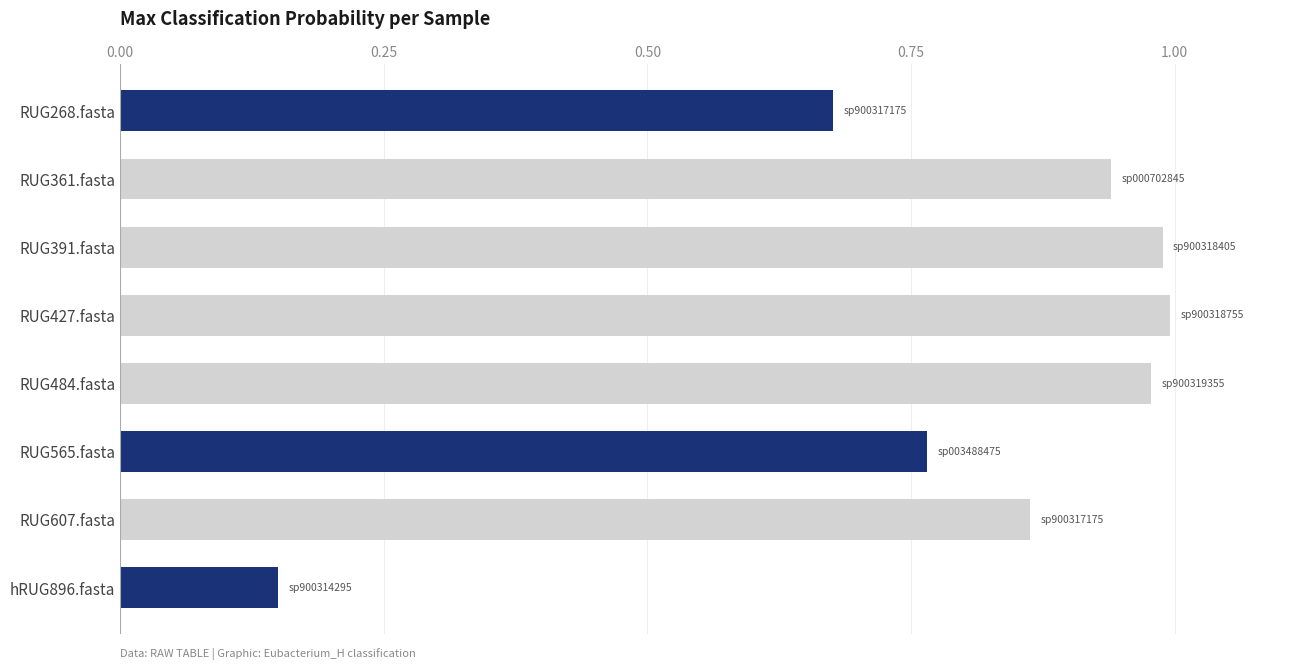

What is the label of the 1st bar from the top?

RUG268.fasta